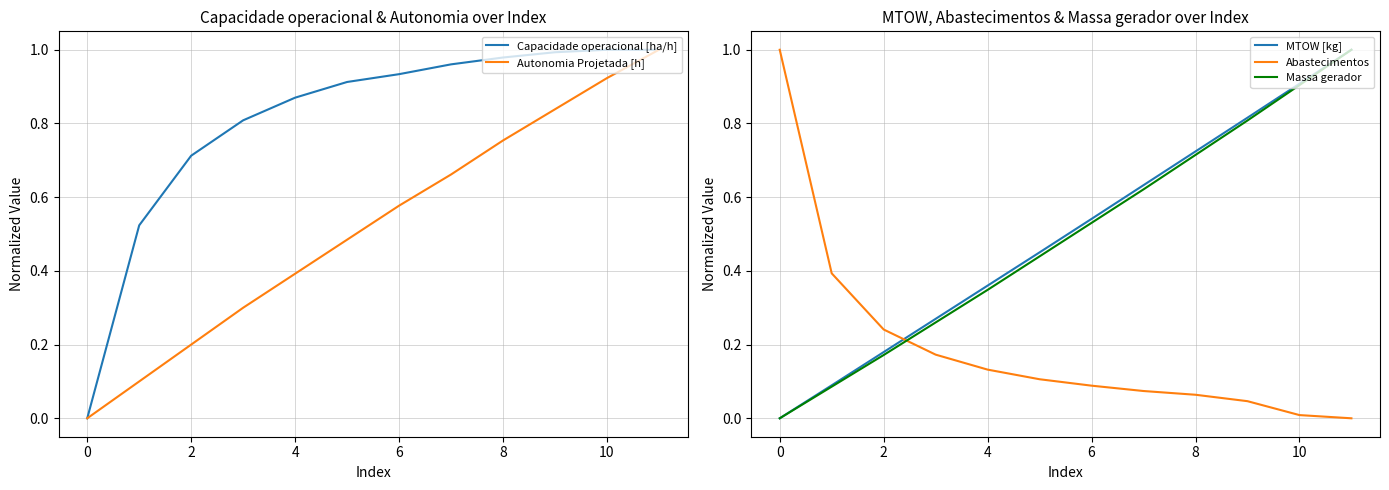

At which label does Capacidade operacional [ha/h] reach its peak?

10